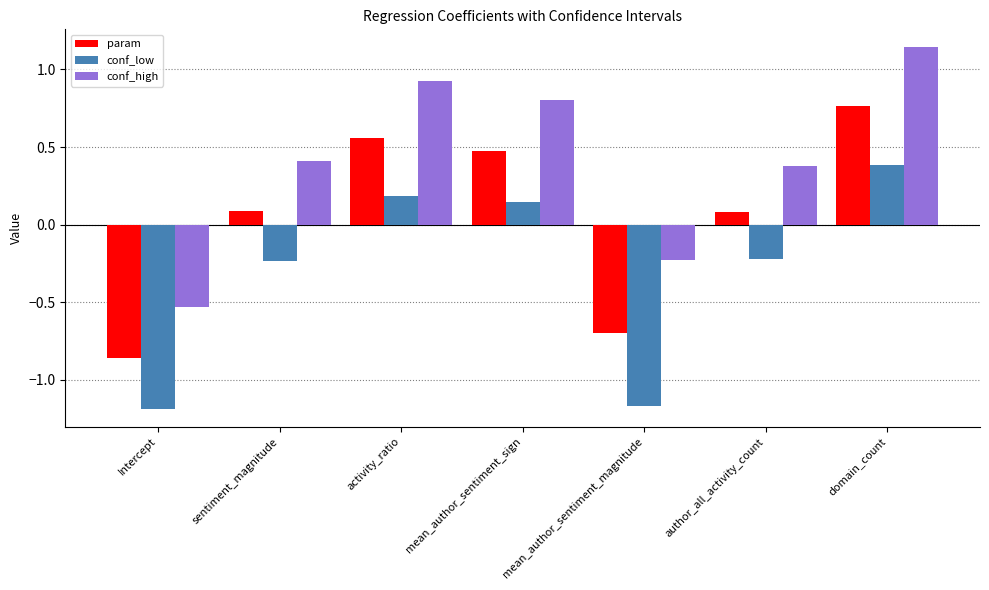

Rank the series by their average value, from lowest to highest.

conf_low, param, conf_high